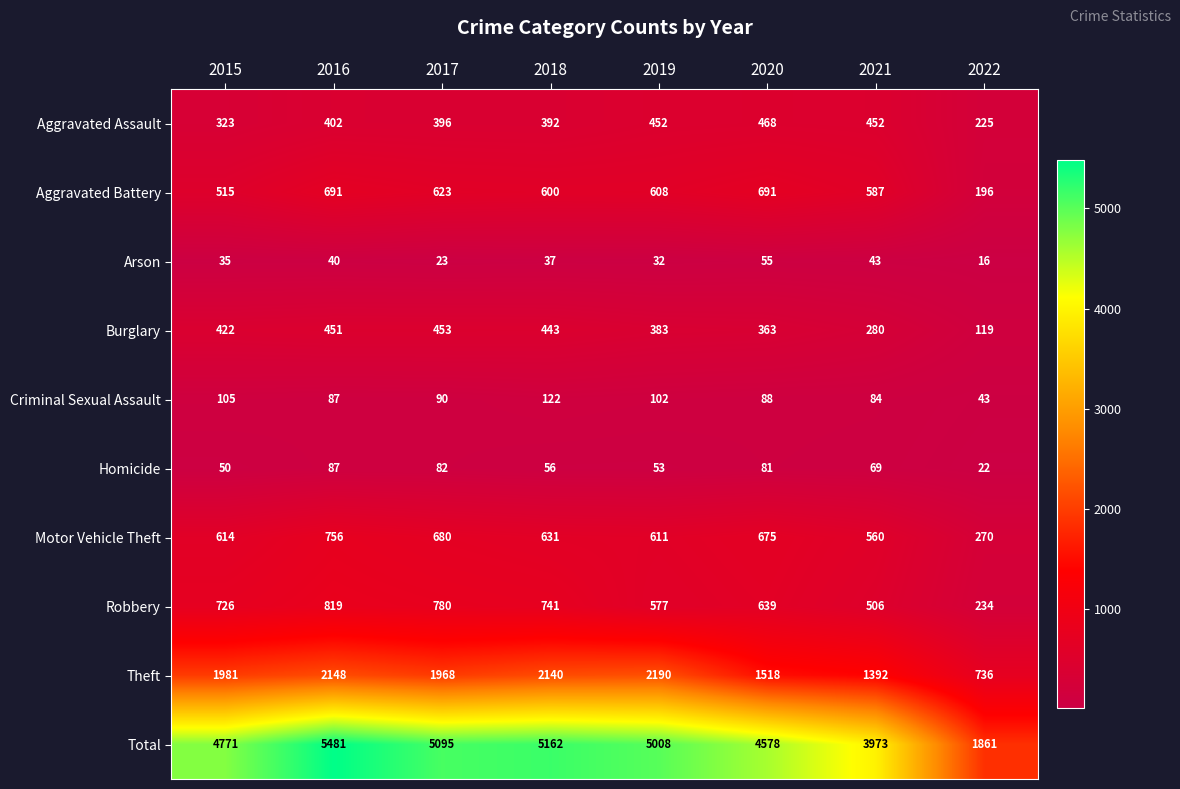

At how many categories does at least one series exceed 5452?

1